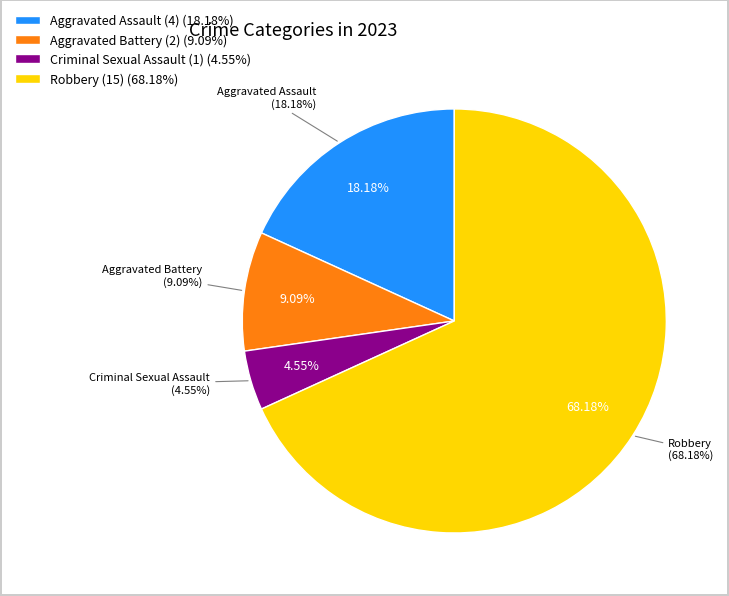

Which has a higher value, Criminal Sexual Assault or Robbery?

Robbery